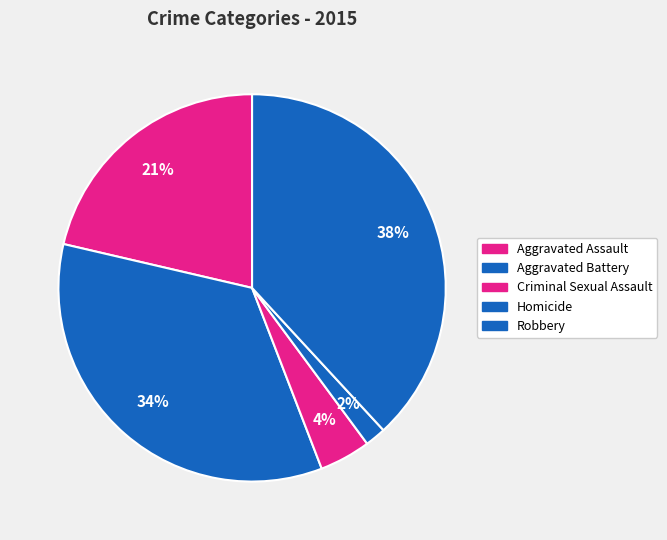

What is the change in value from Aggravated Assault to Criminal Sexual Assault?

-108